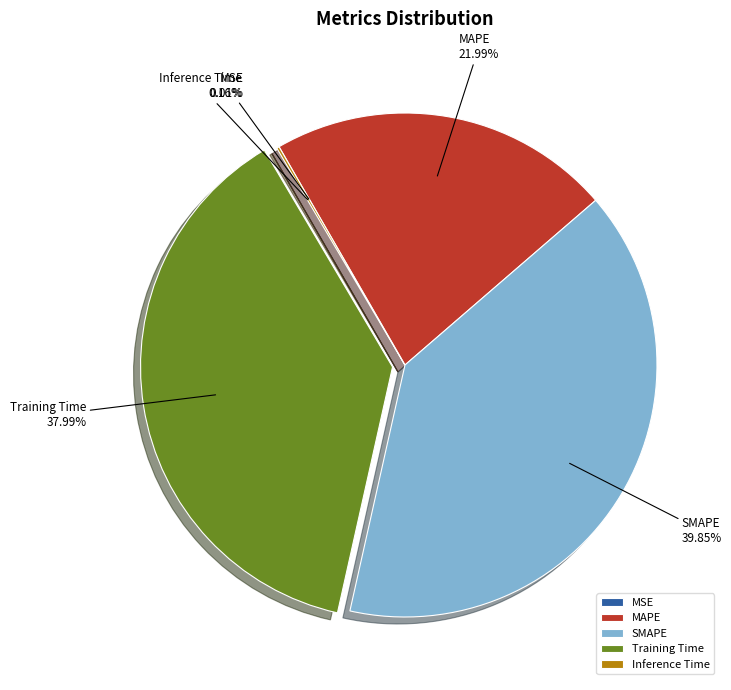

To the nearest percent, what is the difference between the largest and smallest slice percentages?

40%